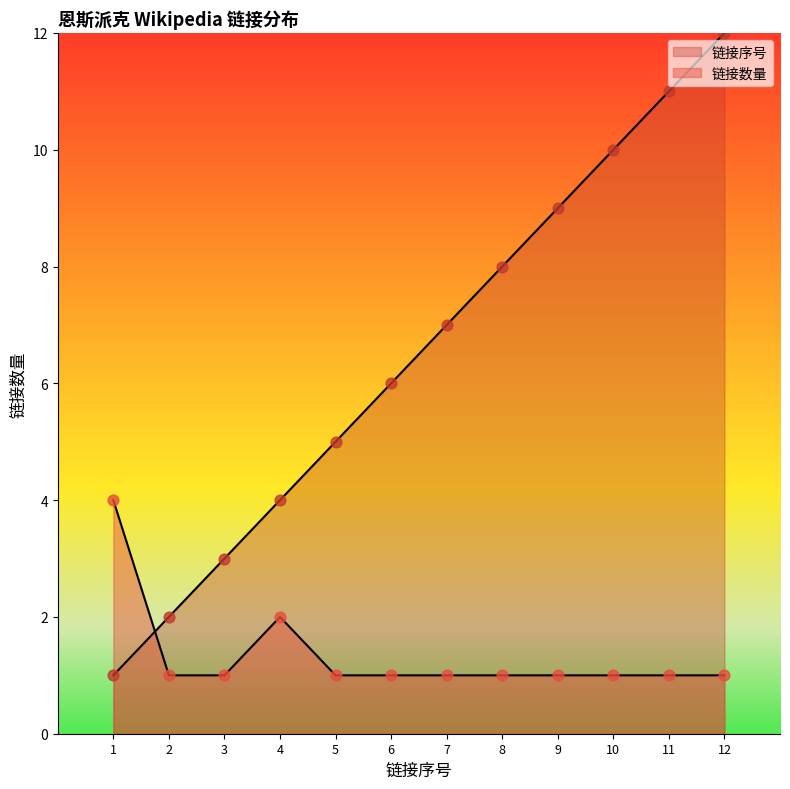

At how many categories does at least one series exceed 10?

2